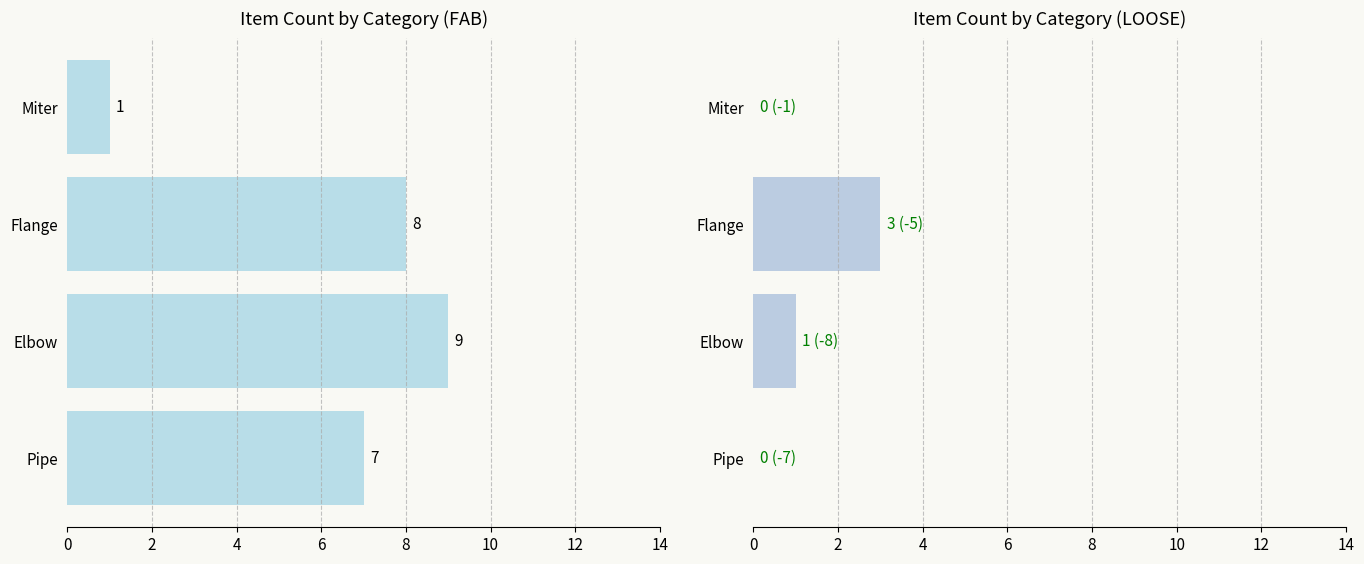

The value of LOOSE at Pipe is -1. True or false?

False